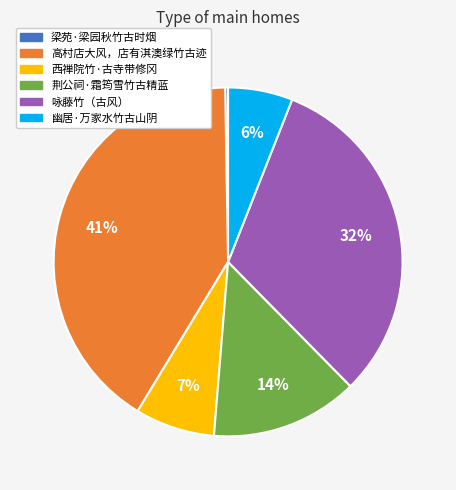

Is the sum of 西禅院竹·古寺带修冈 and 幽居·万家水竹古山阴 greater than half?

No